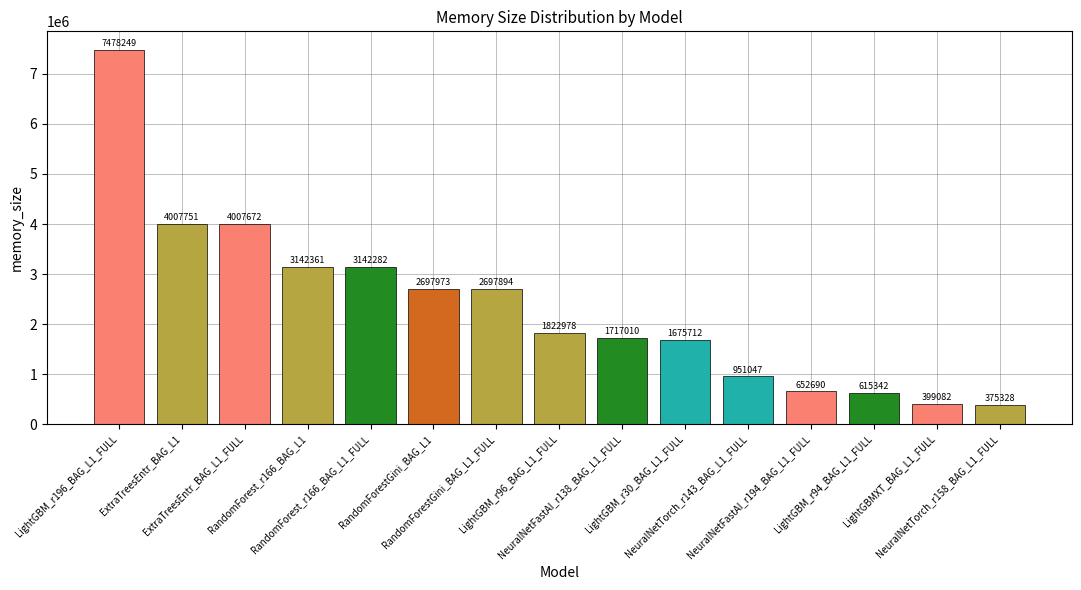

What is the difference between the maximum and minimum values?

7102921